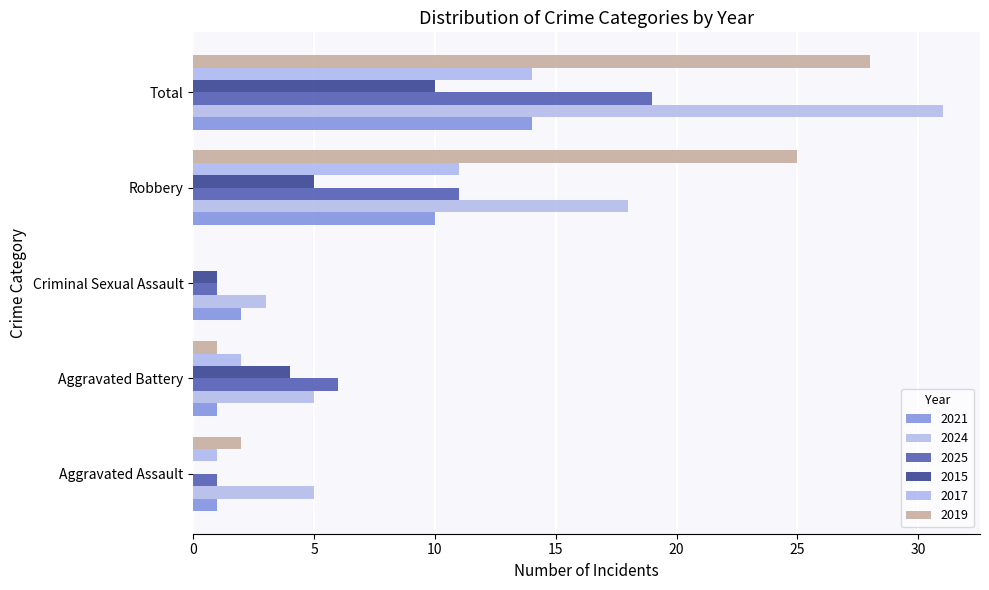

How many values in 2017 are above zero?

4